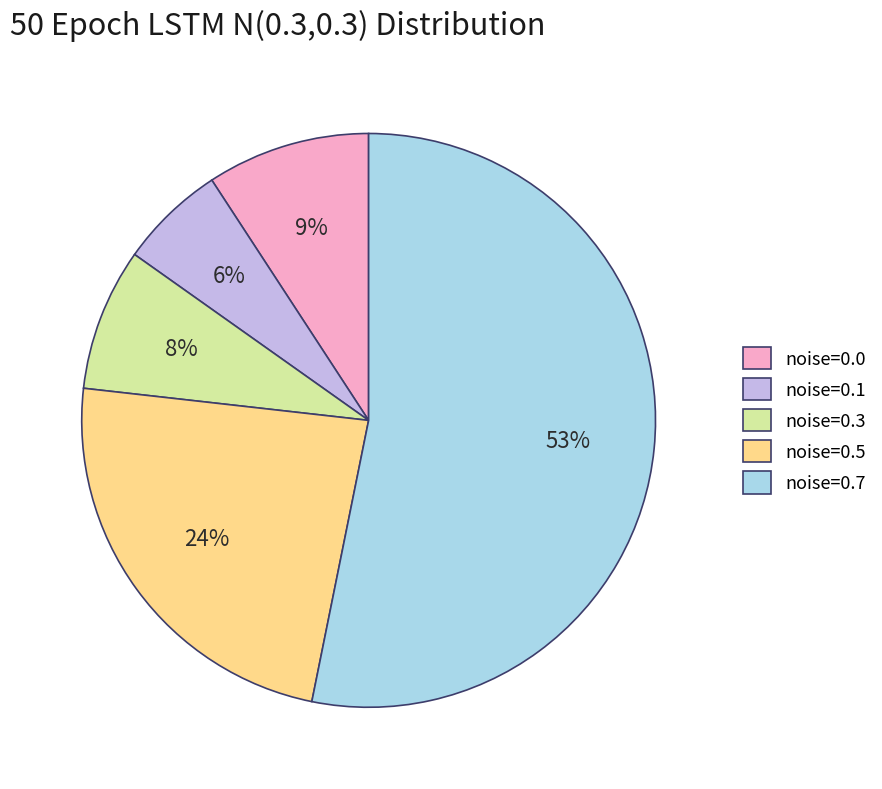

To the nearest percent, what is the average slice percentage?

20%